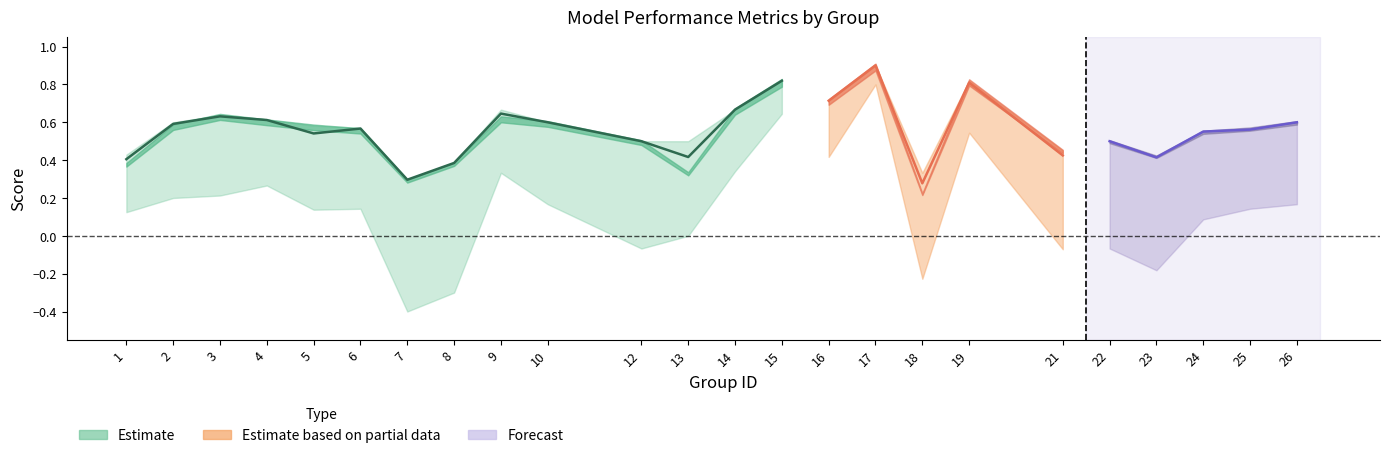

How many series are shown in this chart?

3